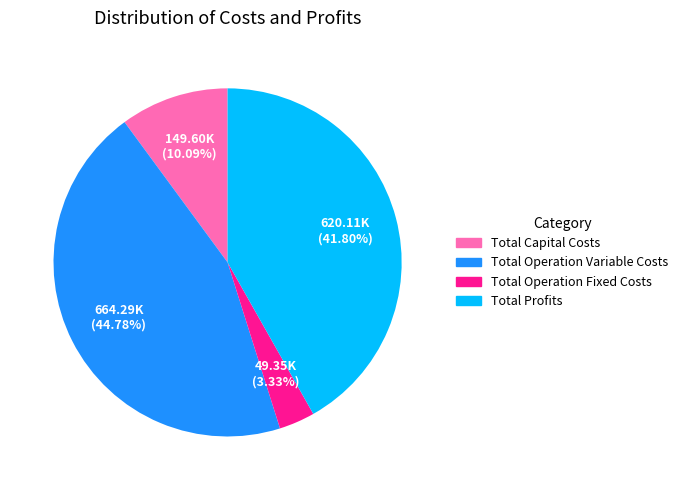

Is it true that Total Operation Variable Costs is 45% of the pie?

True